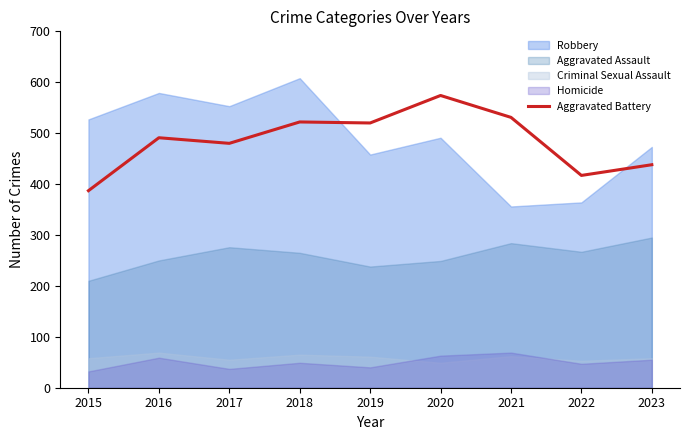

What is the change in value from 2016 to 2019?

+29